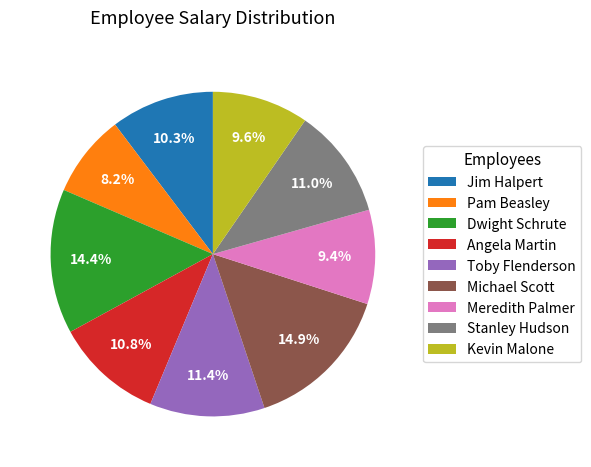

To the nearest percent, what percentage of the pie is Toby Flenderson?

11%